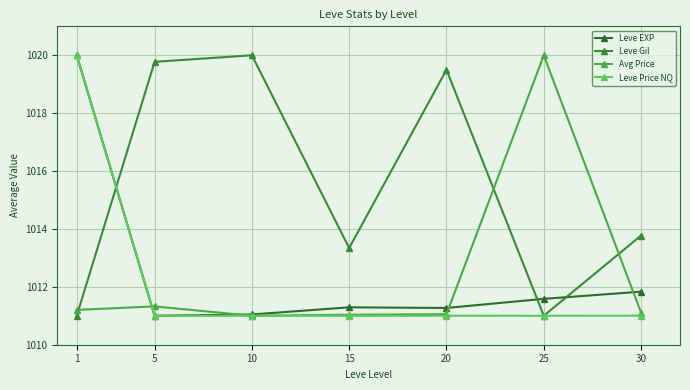

After their last crossing, which series has the higher values: Leve EXP or Leve Price NQ?

Leve EXP